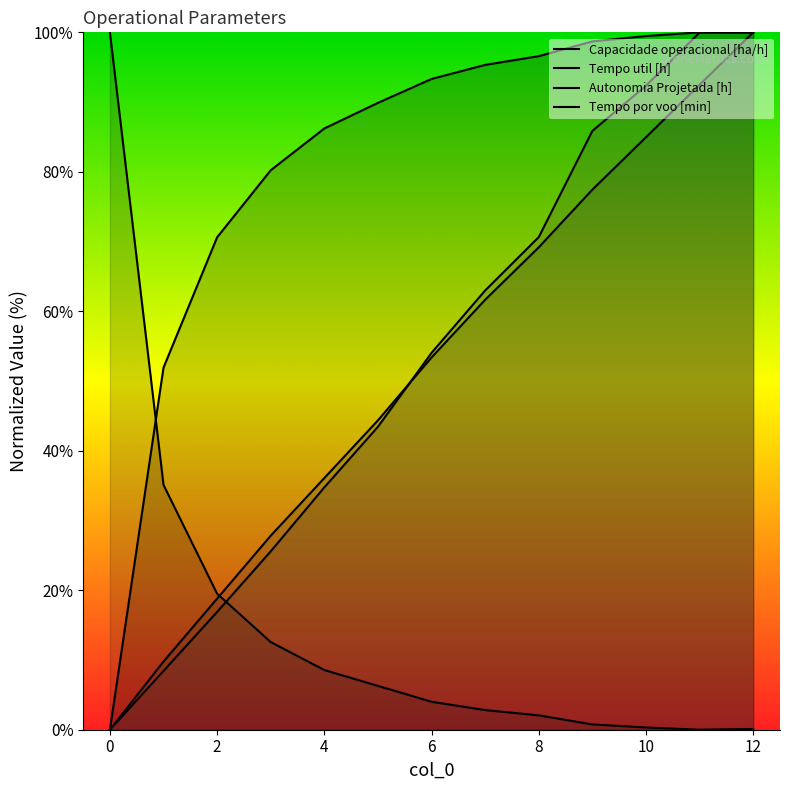

Reading left to right, extract all data points from this chart.

Capacidade operacional [ha/h]: 0.0	51.9	70.6	80.2	86.2	89.9	93.3	95.3	96.6	98.7	99.5	100.0	100.0
Tempo util [h]: 100.0	35.1	19.5	12.6	8.6	6.3	4.0	2.8	2.1	0.8	0.3	0.0	0.1
Autonomia Projetada [h]: 0.0	9.8	18.8	27.8	36.1	44.4	53.4	61.7	69.2	77.4	85.0	92.5	100.0
Tempo por voo [min]: 0.0	8.4	16.9	25.6	34.8	43.4	54.0	63.0	70.6	85.9	92.4	100.0	100.0